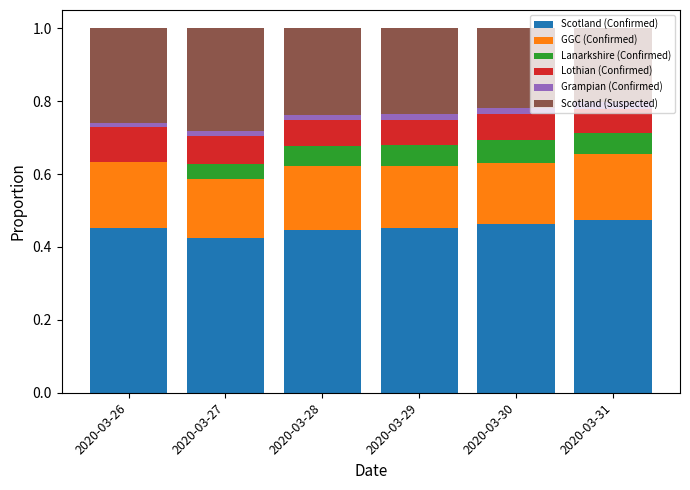

How many categories are shown in the chart?

6